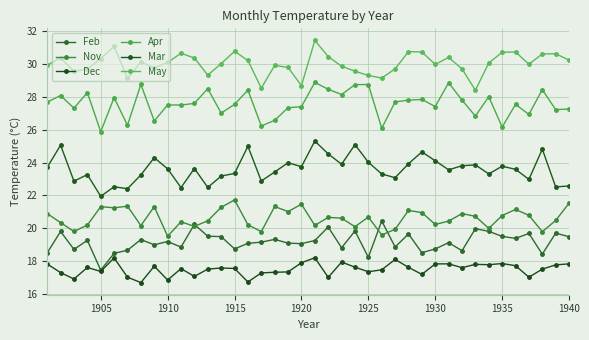

How many times do Feb and Nov cross each other?

4